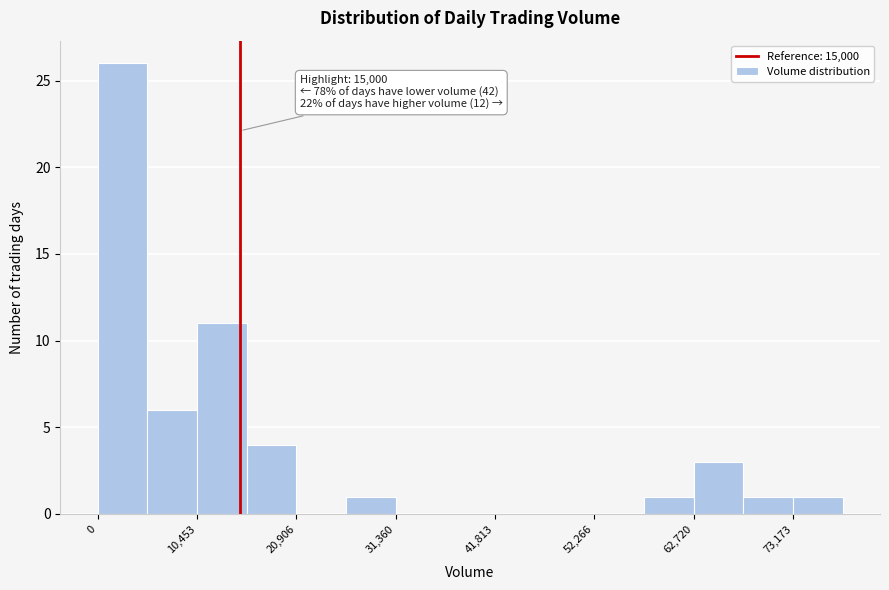

Read against the x-axis, roughly where is the centre of the tallest bar?

2000